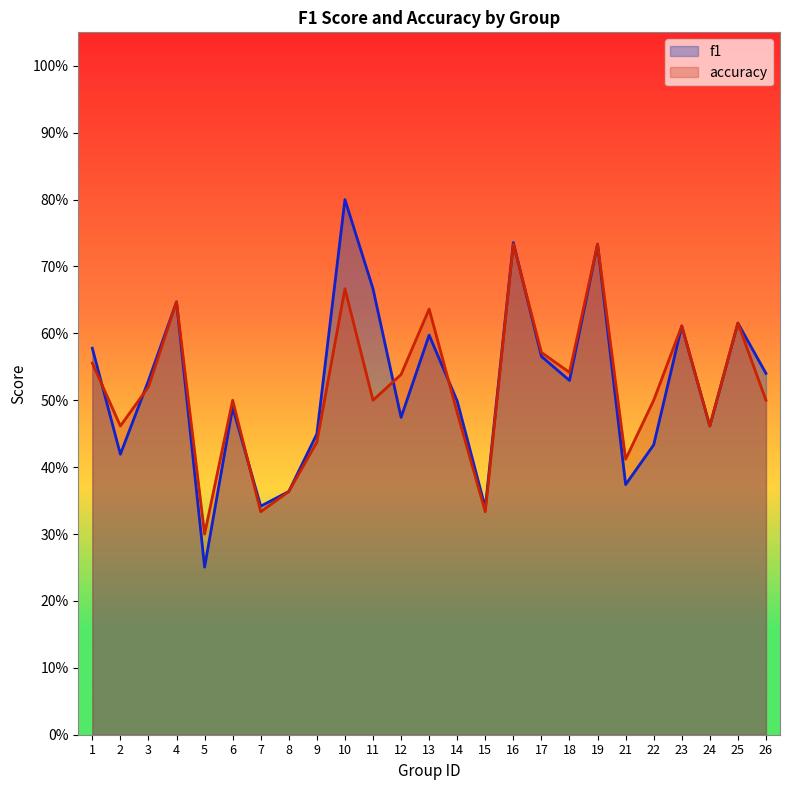

What is the difference between the accuracy values at 24 and 3?

0.1